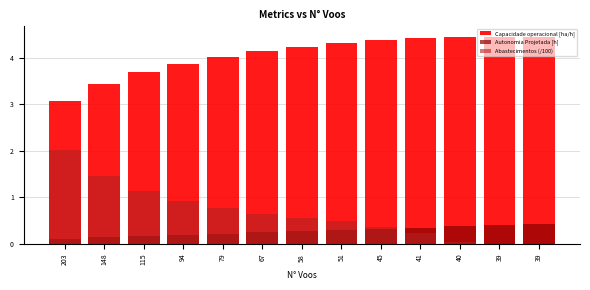

Which series changed the most between 67 and 58?

Capacidade operacional [ha/h]